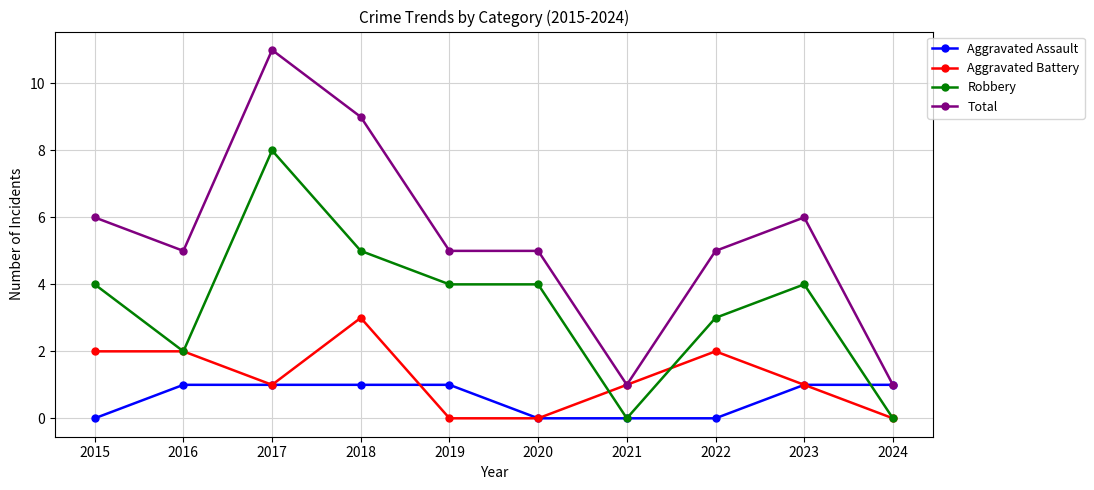

True or false: Total has a value of 6 at 2023.

True